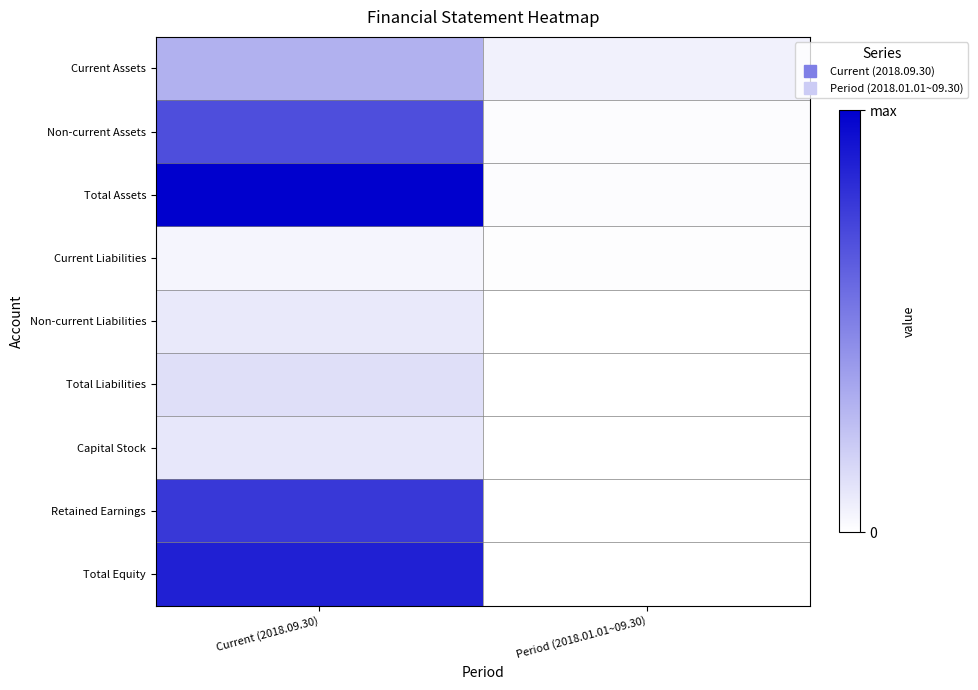

At how many categories does at least one series exceed 0?

2